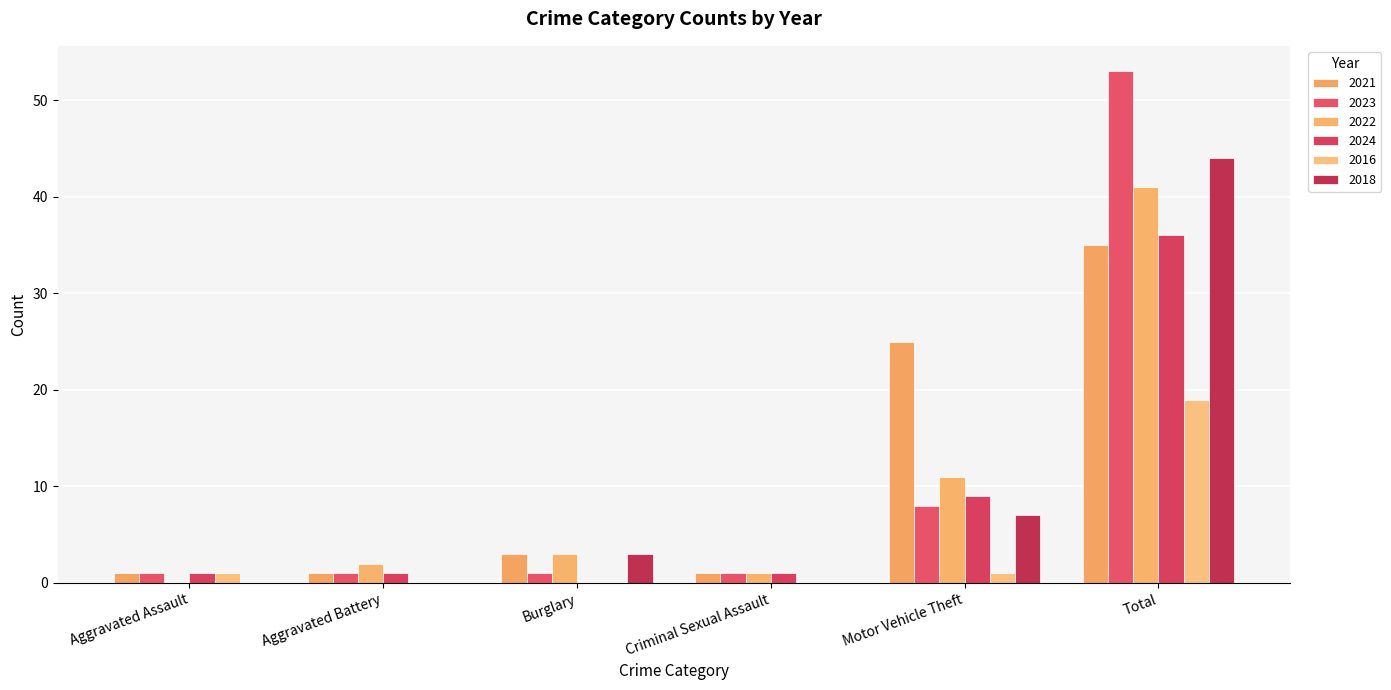

How many series are shown in this chart?

6